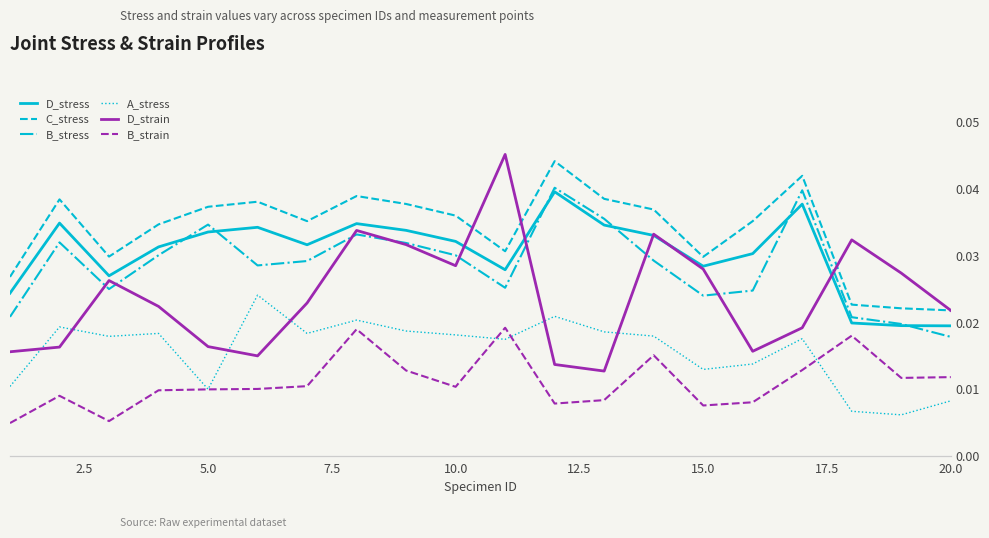

How many lines are shown in the chart?

6